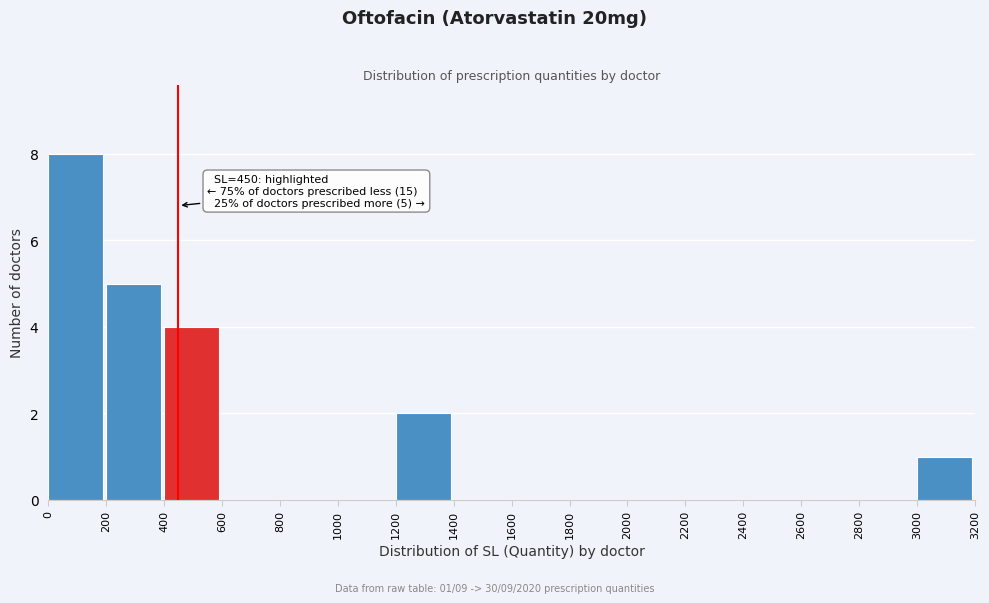

Over which range of the x-axis is the bar tallest?

0 to 200